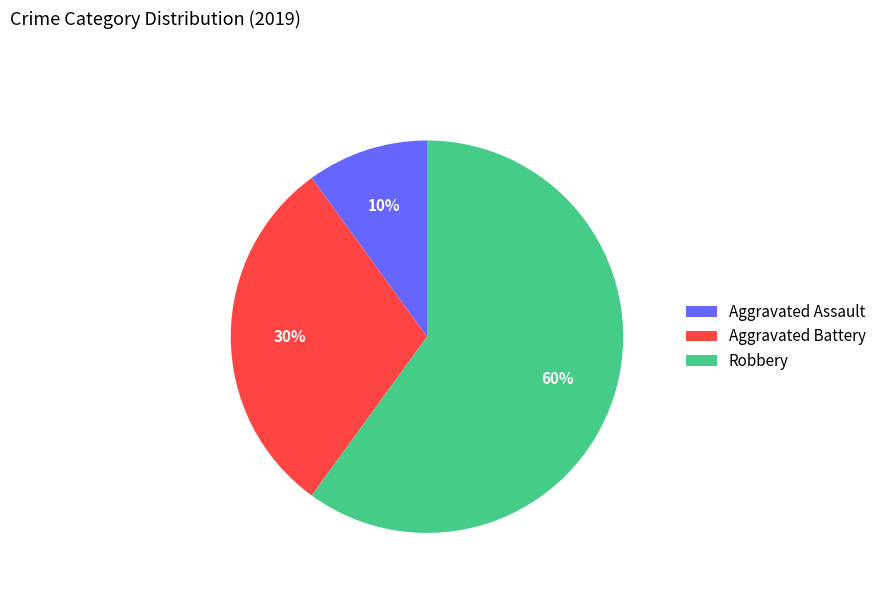

Rank the categories by value from highest to lowest.

Robbery, Aggravated Battery, Aggravated Assault